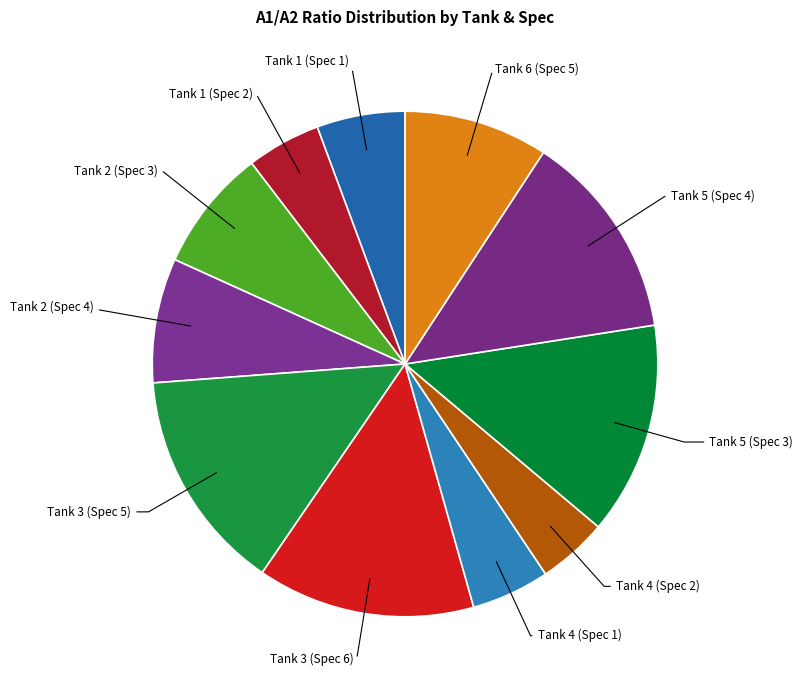

Does any single category account for the majority?

No